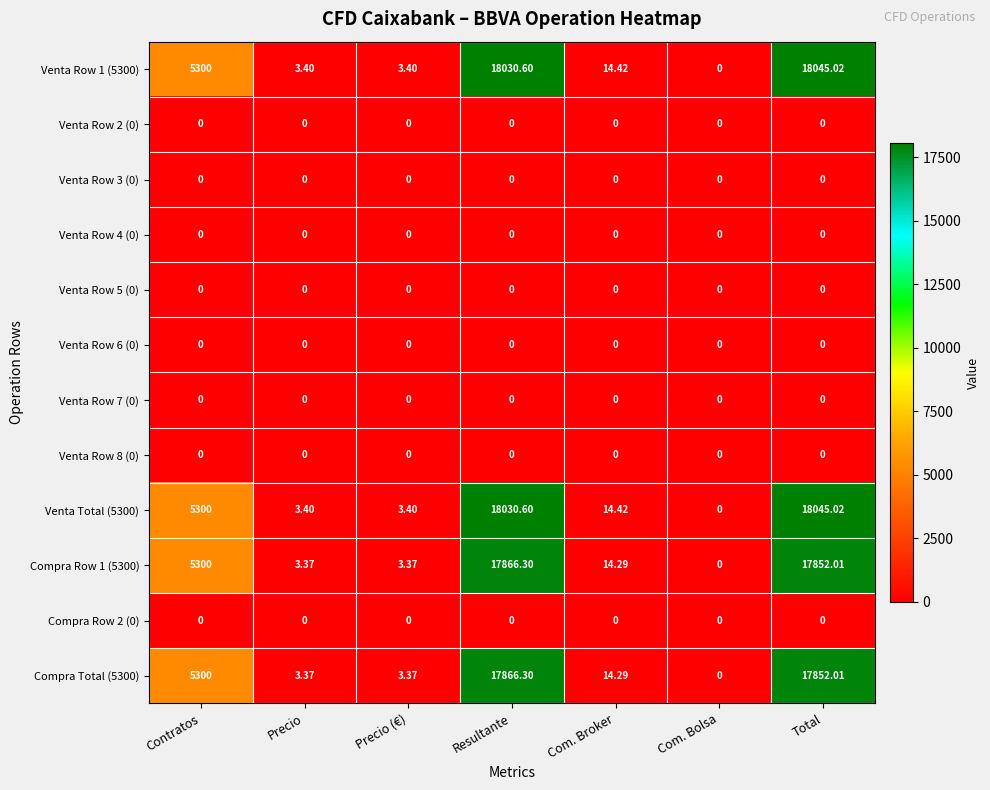

At which label does Compra Row 1 (5300) reach its minimum?

Com. Bolsa